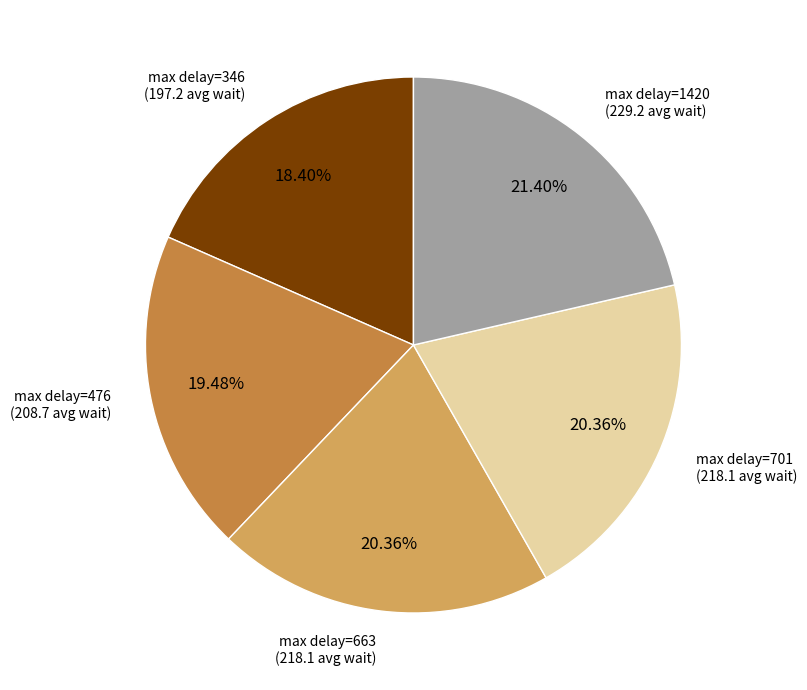

Is there any slice that represents more than half of the pie?

No